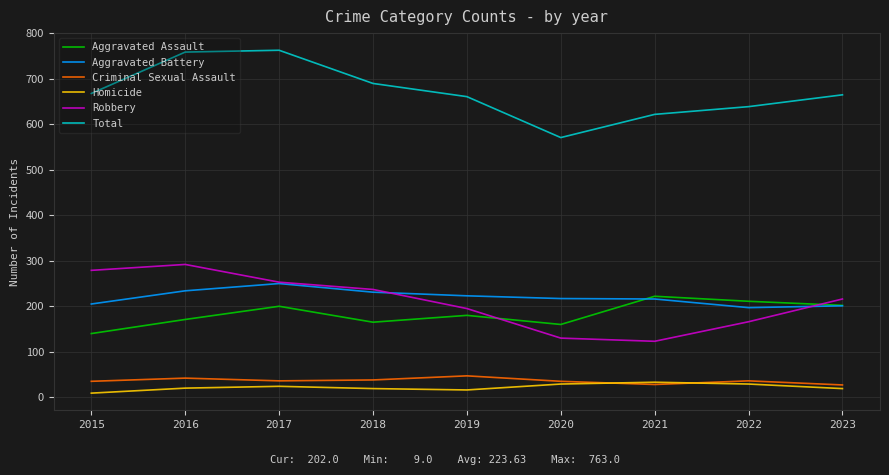

At which category does the chart reach its minimum across all series?

2015